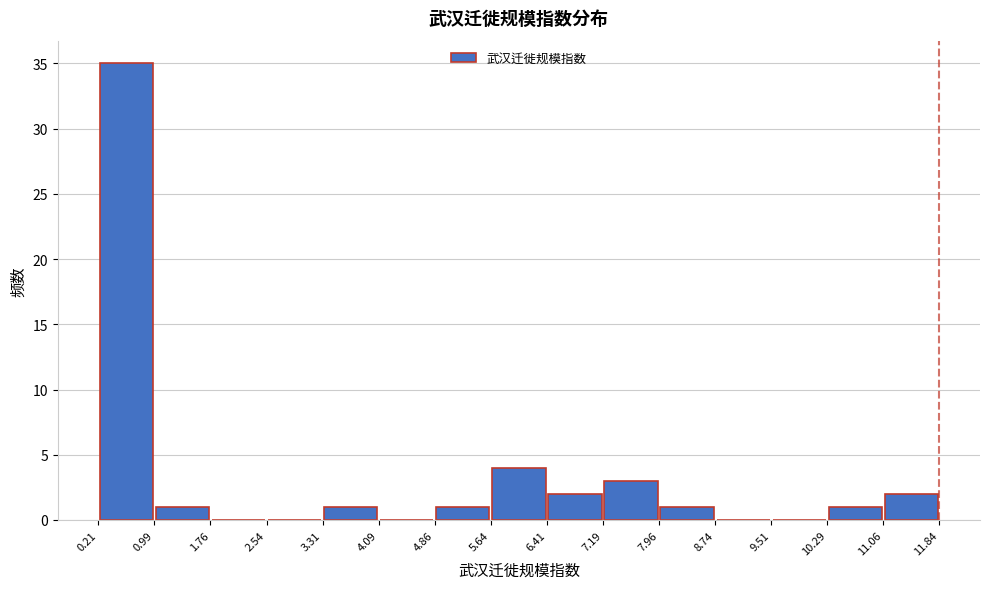

What is the height of the bar covering 6.41 to 7.19 on the x-axis? The values are not printed on the chart, so give them approximately, as read against the axis.

2